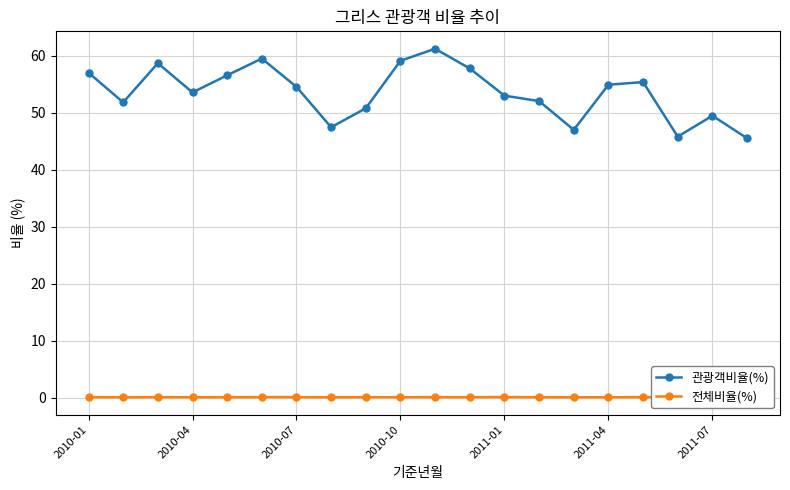

True or false: 전체비율(%) and 관광객비율(%) cross at least once.

False